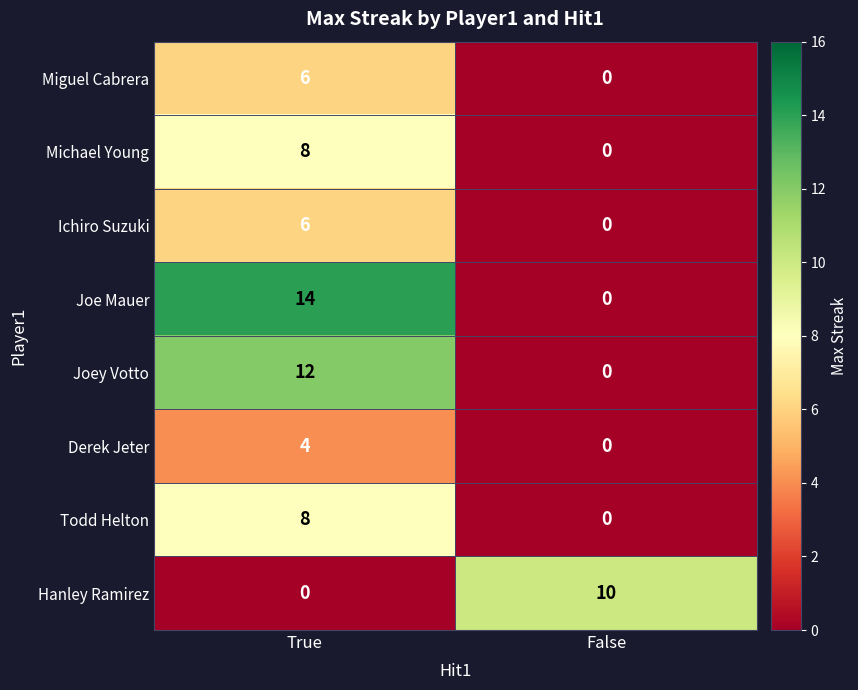

Which series has the widest spread of values?

Joe Mauer